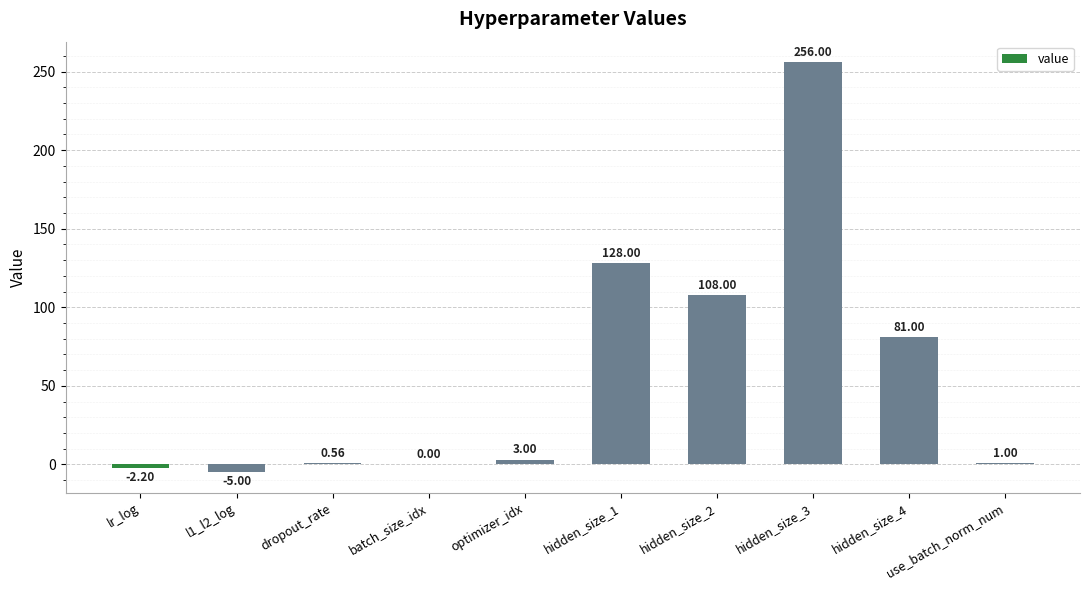

What is the average value?

57.0